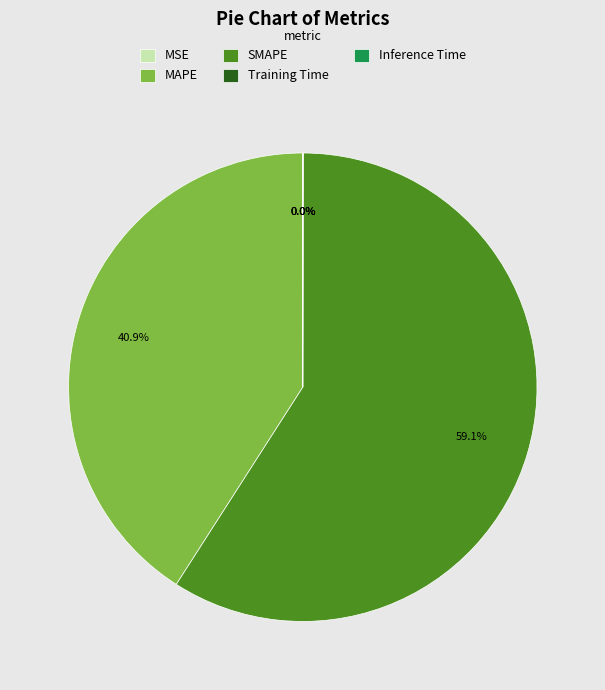

What percentage is the SMAPE slice, to the nearest percent?

59%